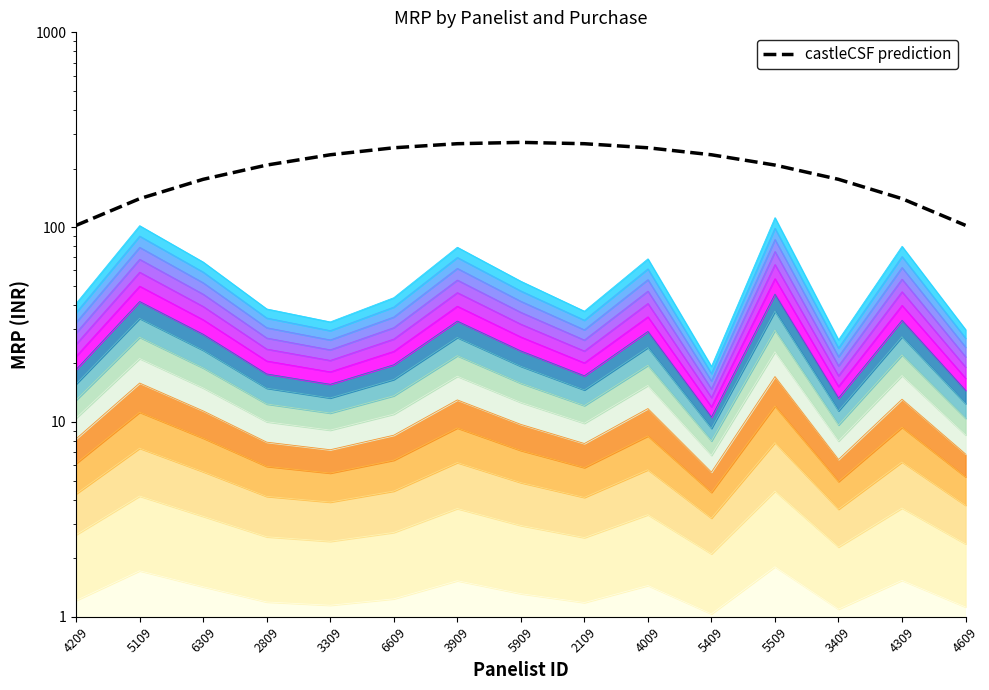

True or false: the data has more than 1 interior local peaks.

False